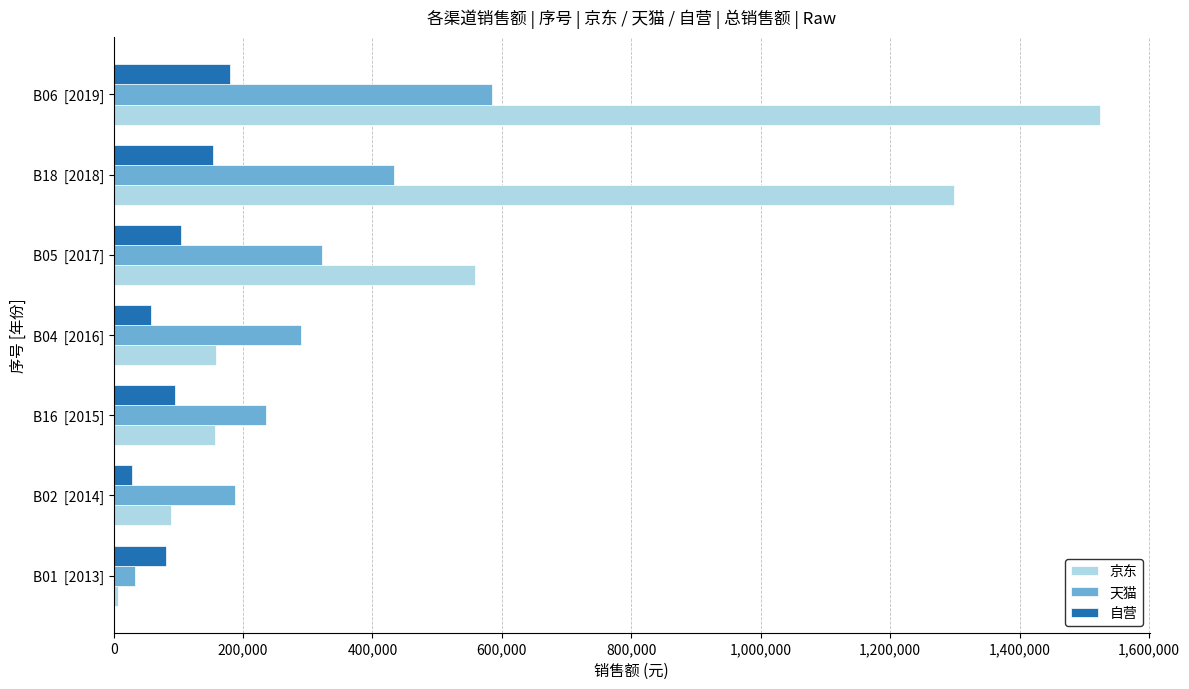

Count the number of data series in this chart.

3